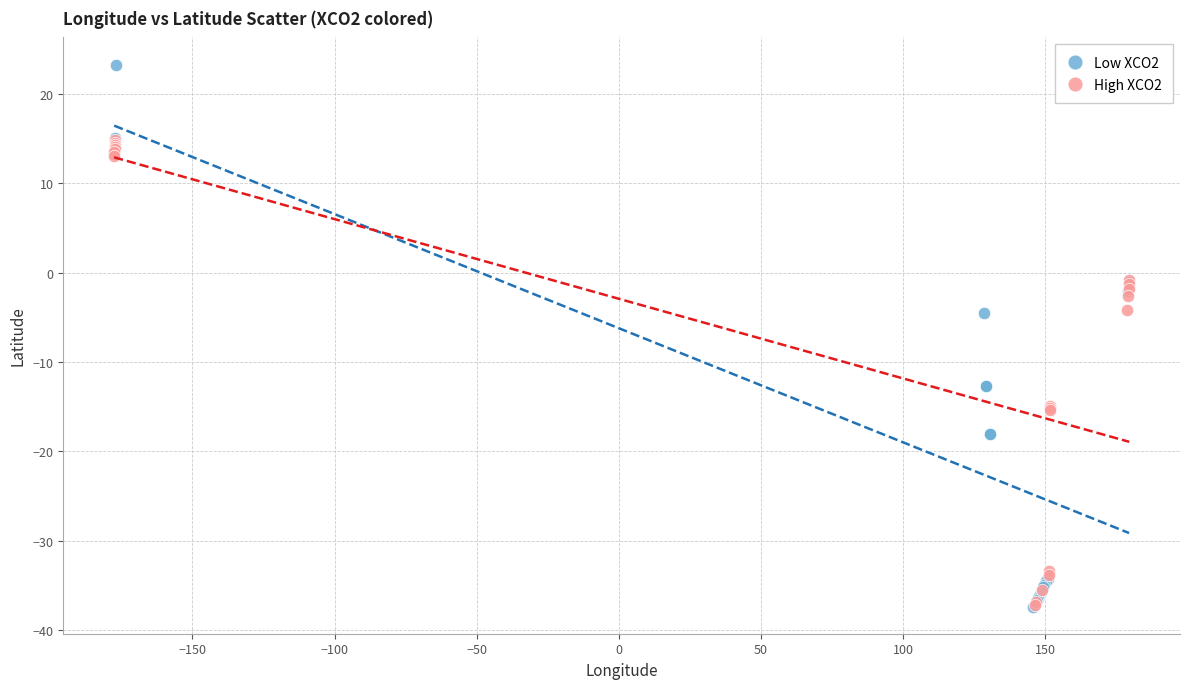

Which series reaches the maximum Y coordinate?

Low XCO2